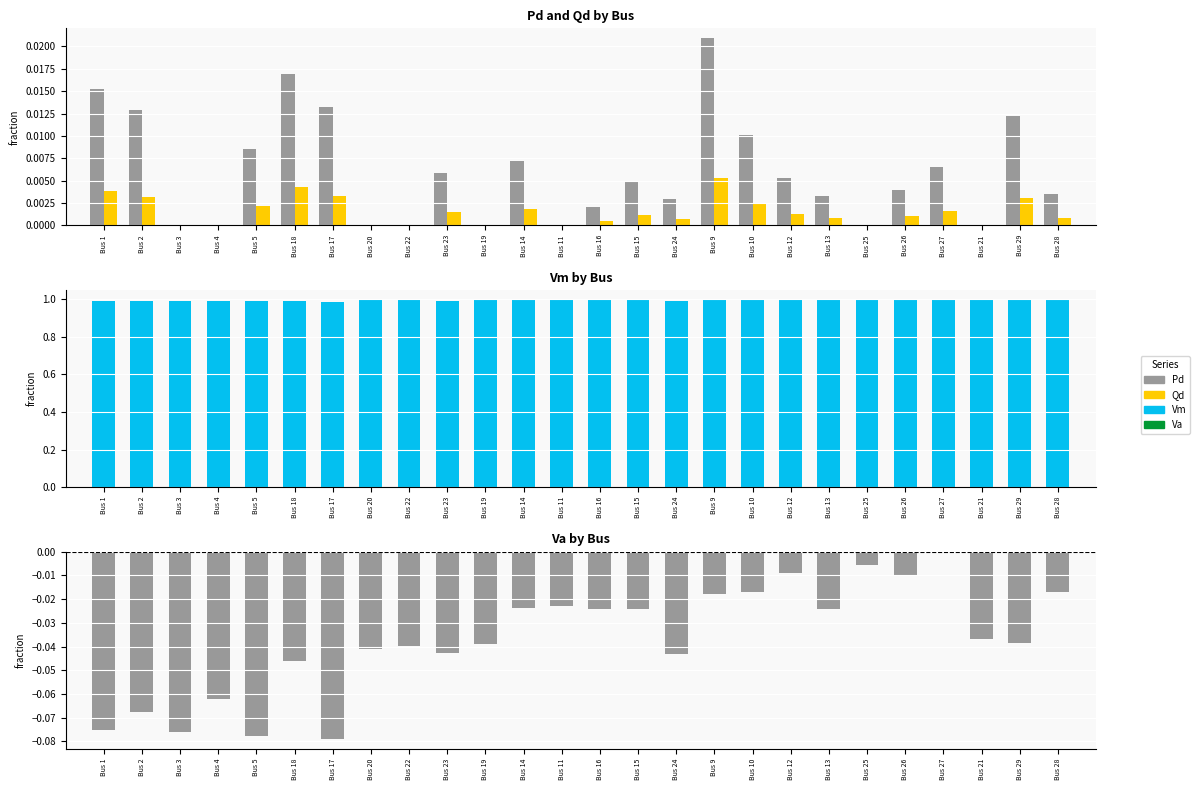

At Bus 4, list the series in order from smallest to largest.

Va, Pd, Qd, Vm